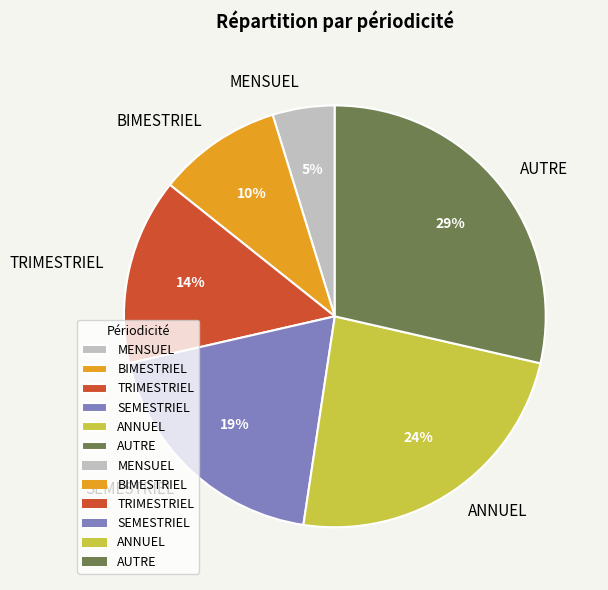

Do AUTRE and SEMESTRIEL together represent more than half of the pie?

No